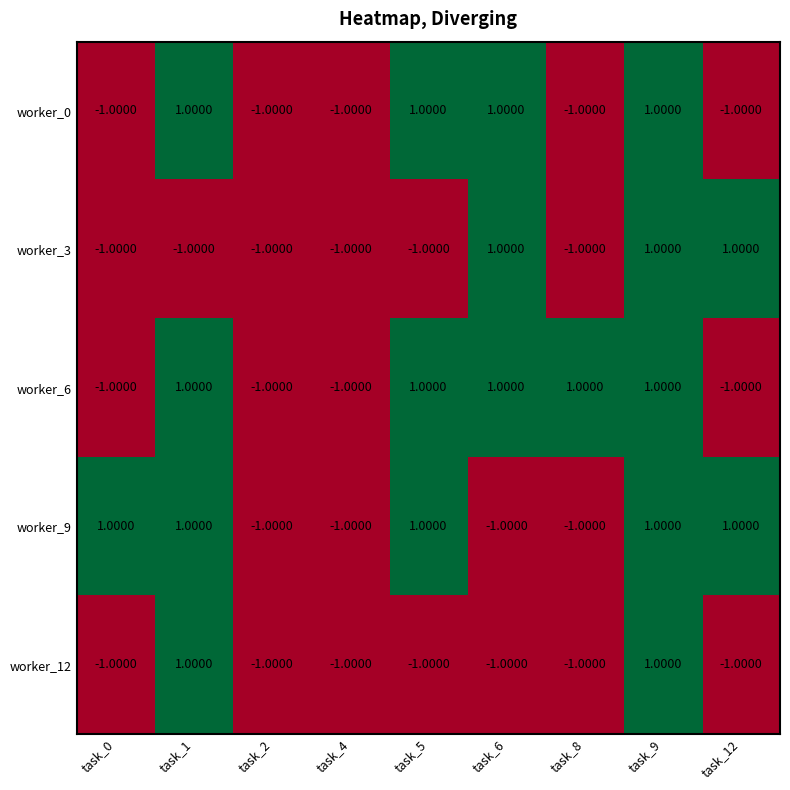

What is the total value across all series at task_9?

5